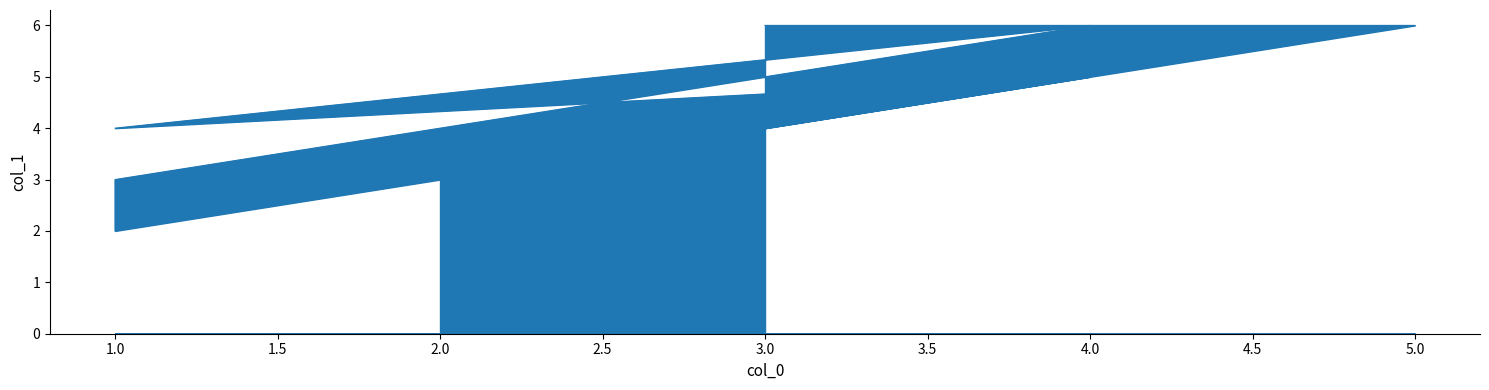

The chart shows a value of 6 at 4. True or false?

True